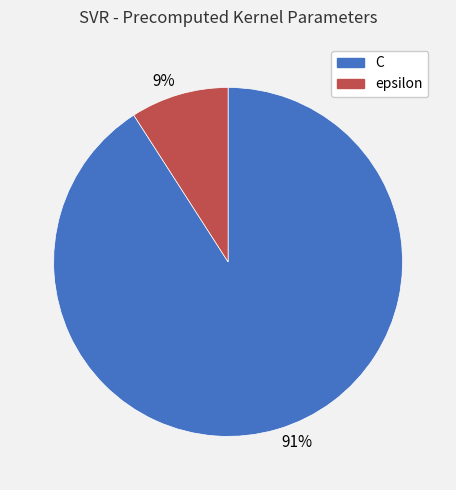

What percentage is the 91% slice, to the nearest percent?

91%